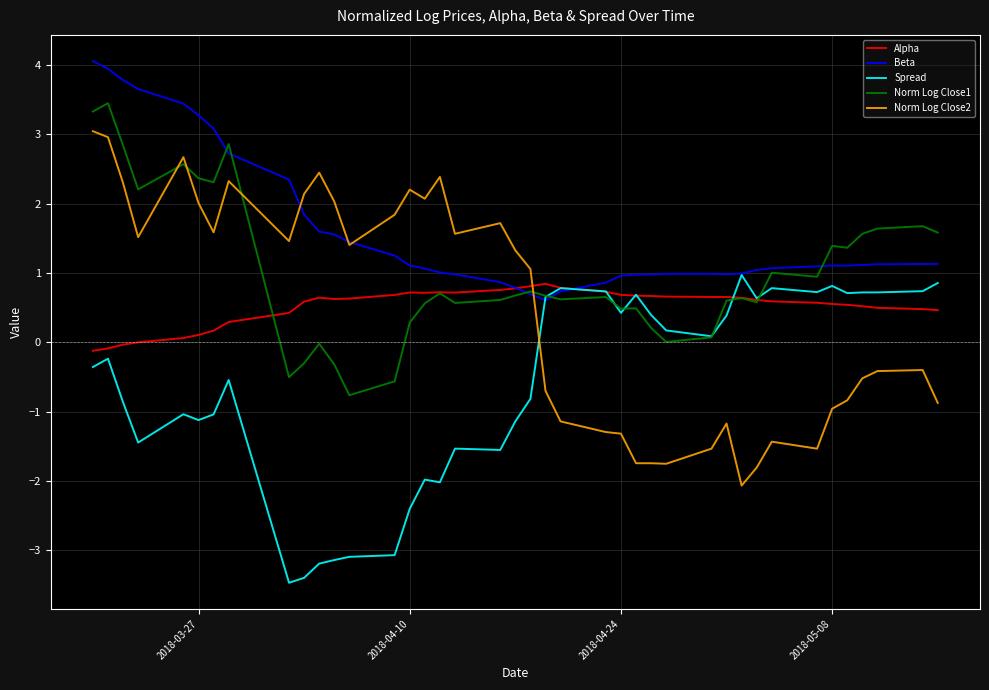

Which series has the largest total across all categories?

Beta